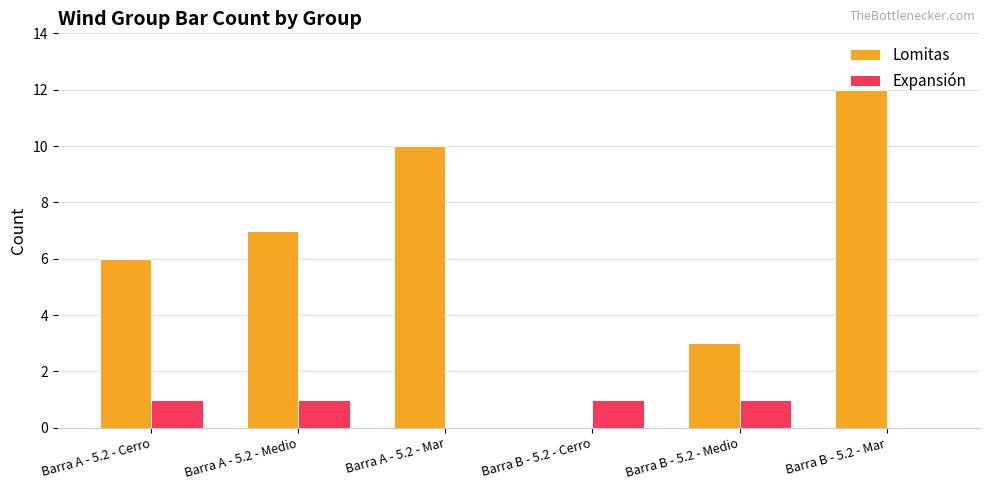

What value does the Lomitas series have at Barra B - 5.2 - Medio?

3